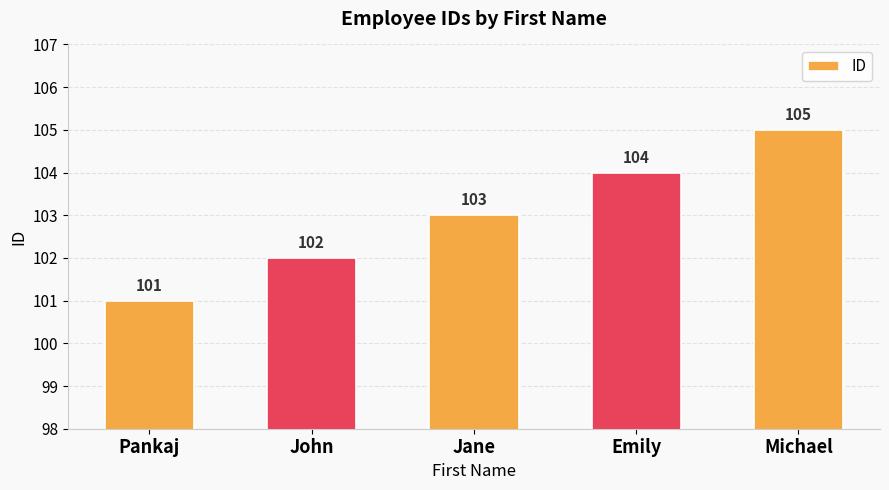

Which has a higher value, Michael or Jane?

Michael